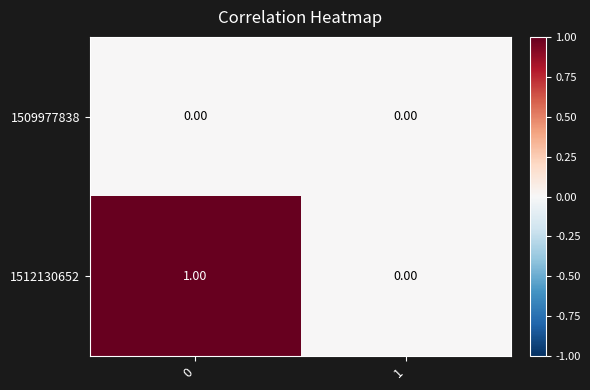

Which series has the largest total across all categories?

1512130652